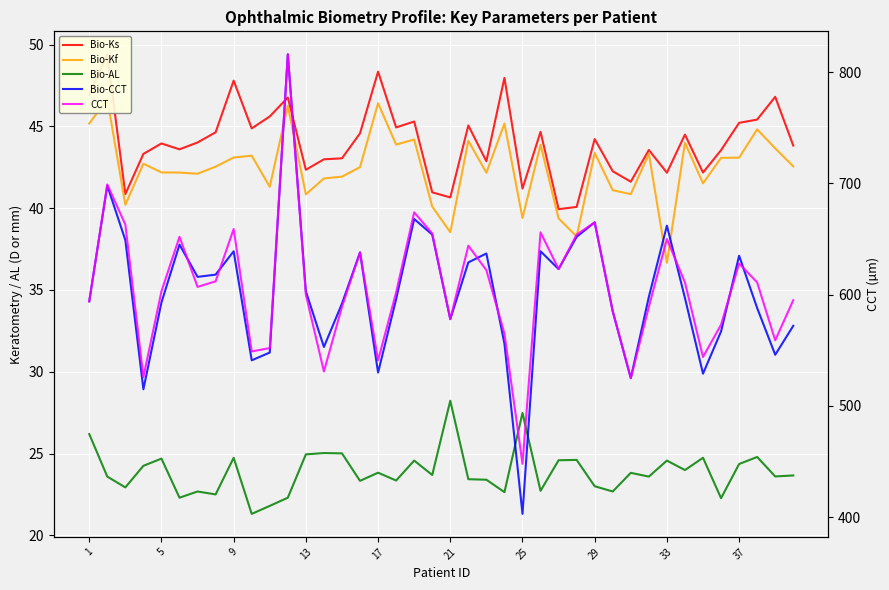

Reading left to right, list all the values displayed in this chart.

Bio-Ks: 46.9	49.4	40.9	43.3	44.0	43.6	44.0	44.6	47.8	44.9	45.6	46.8	42.4	43.0	43.0	44.6	48.4	44.9	45.3	41.0	40.7	45.1	42.9	48.0	41.2	44.7	39.9	40.1	44.2	42.3	41.6	43.6	42.2	44.5	42.2	43.5	45.2	45.4	46.8	43.8
Bio-Kf: 45.2	46.7	40.2	42.7	42.2	42.2	42.1	42.5	43.1	43.2	41.3	46.3	40.9	41.8	41.9	42.5	46.4	43.9	44.2	40.1	38.5	44.1	42.2	45.2	39.4	43.9	39.4	38.3	43.4	41.1	40.9	43.3	36.7	44.0	41.5	43.1	43.1	44.8	43.7	42.6
Bio-AL: 26.2	23.6	22.9	24.2	24.7	22.3	22.7	22.5	24.7	21.3	21.8	22.3	24.9	25.0	25.0	23.3	23.8	23.4	24.6	23.7	28.2	23.4	23.4	22.6	27.5	22.7	24.6	24.6	23.0	22.7	23.8	23.6	24.6	24.0	24.7	22.3	24.4	24.8	23.6	23.7
Bio-CCT: 594.0	698.0	649.0	515.0	593.0	645.0	616.0	618.0	639.0	541.0	548.0	816.0	603.0	553.0	592.0	638.0	530.0	596.0	668.0	654.0	578.0	629.0	637.0	556.0	403.0	639.0	623.0	652.0	665.0	585.0	525.0	598.0	662.0	597.0	529.0	567.0	635.0	588.0	546.0	572.0
CCT: 594.0	699.0	663.0	526.0	603.0	652.0	607.0	612.0	659.0	549.0	552.0	816.0	600.0	531.0	589.0	638.0	541.0	602.0	674.0	655.0	578.0	644.0	622.0	565.0	448.0	656.0	623.0	654.0	665.0	585.0	525.0	589.0	650.0	611.0	544.0	573.0	628.0	611.0	559.0	595.0